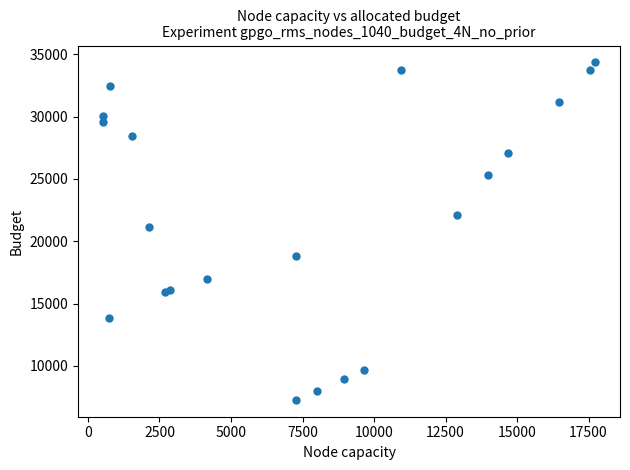

What Y value in the scatter plot is closest to 20806?

21119